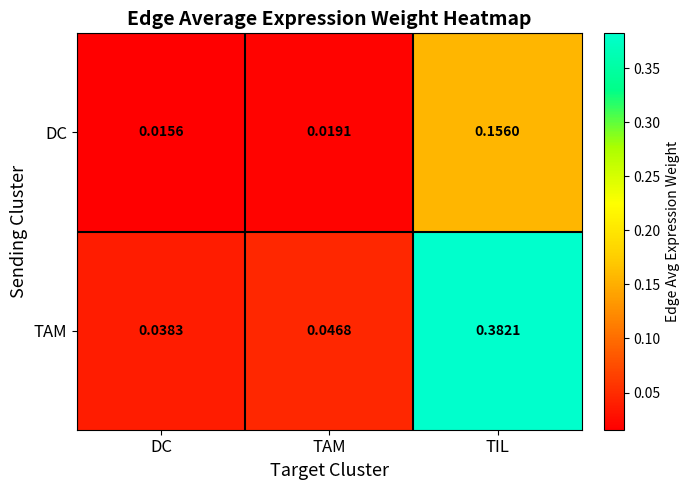

Which category has the lowest value in the TAM series?

DC